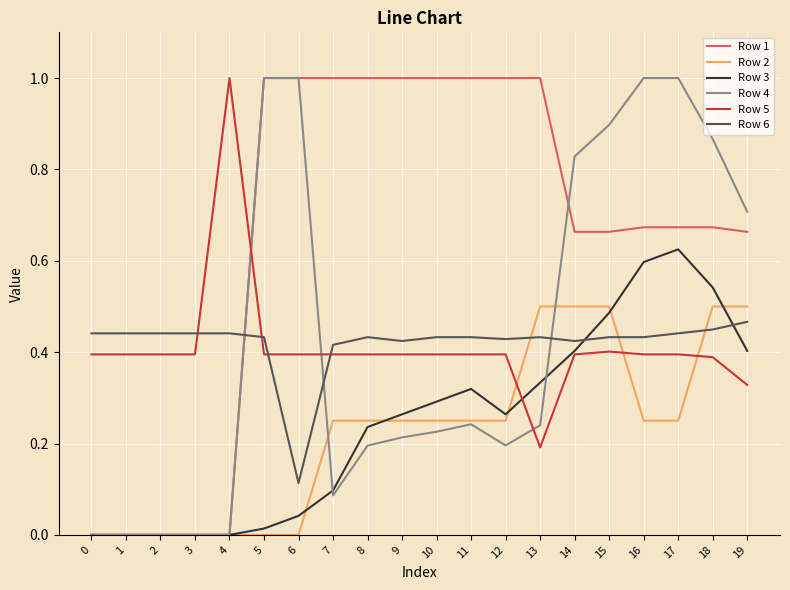

At 17, list the series in order from largest to smallest.

Row 4, Row 1, Row 3, Row 6, Row 5, Row 2